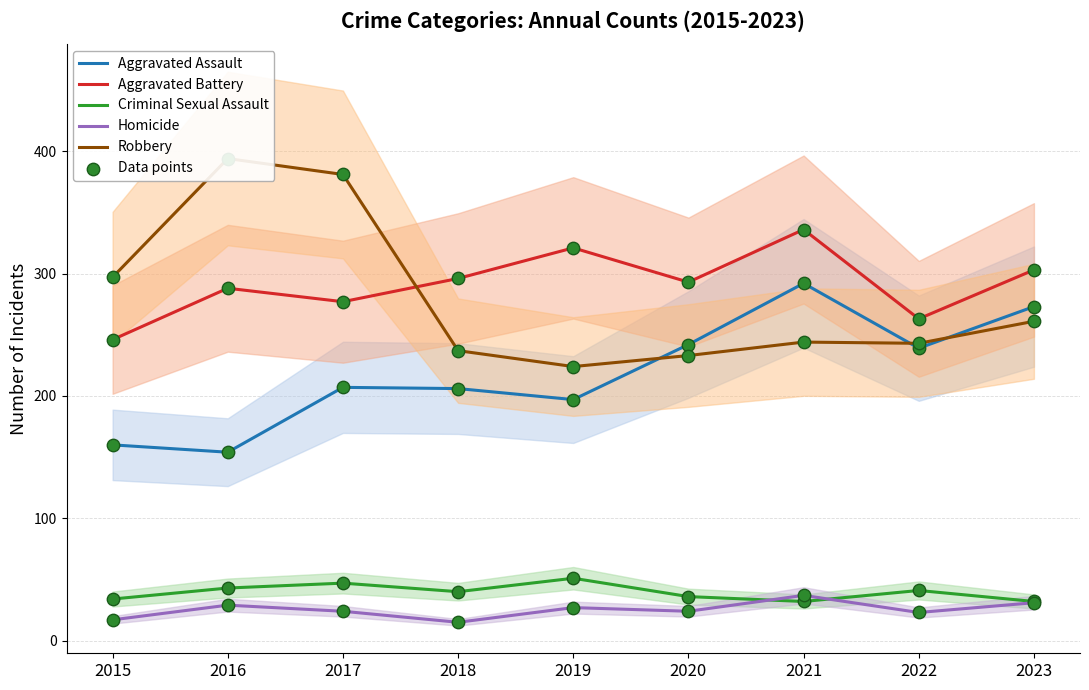

Which series reaches the minimum Y coordinate?

Homicide